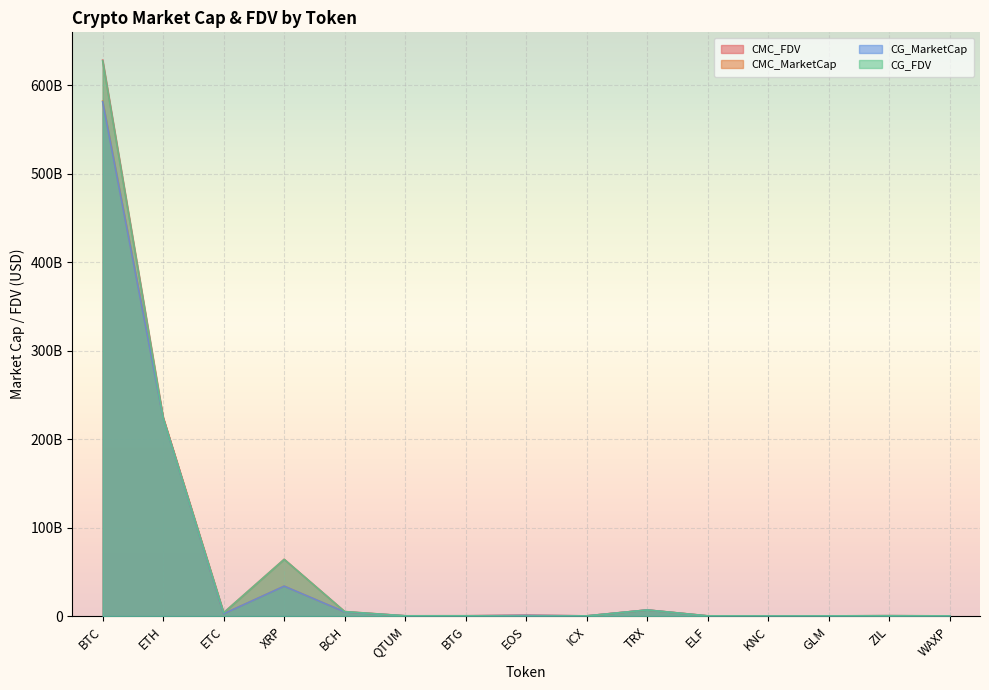

What position from the left is ETC?

3